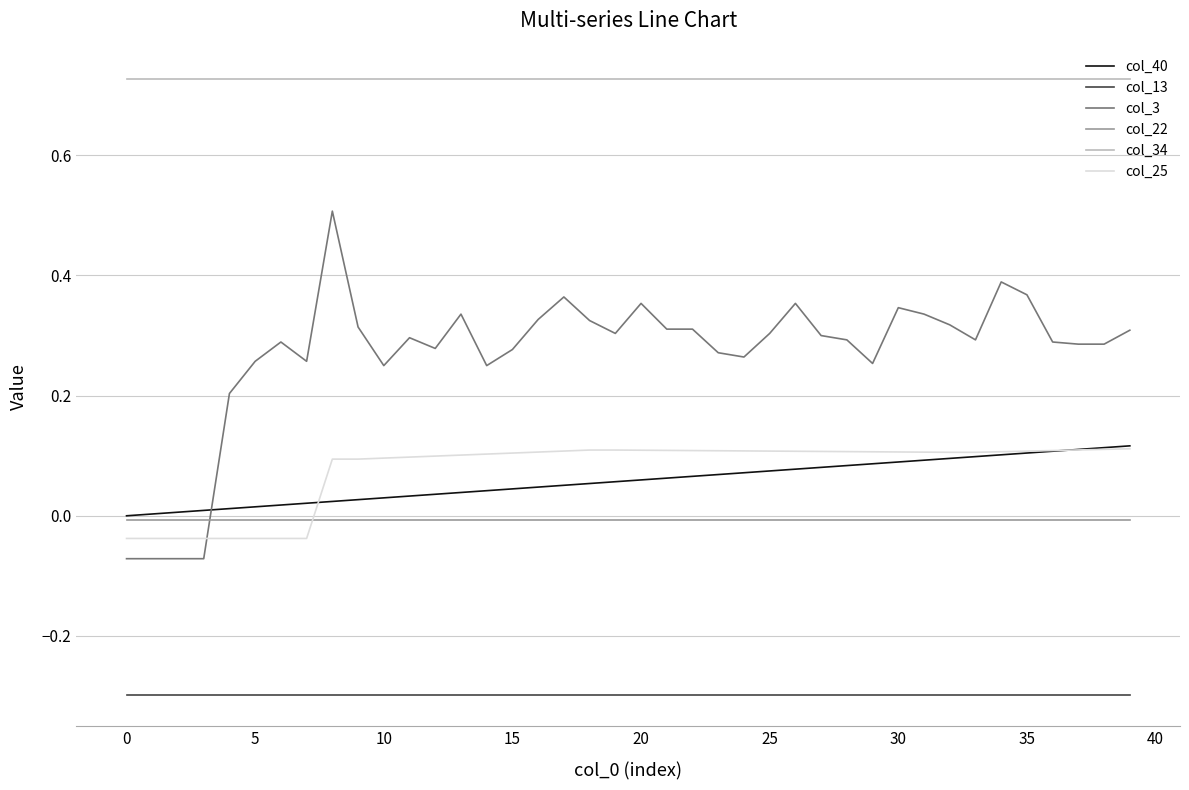

What is the minimum value shown in the chart?

-0.3